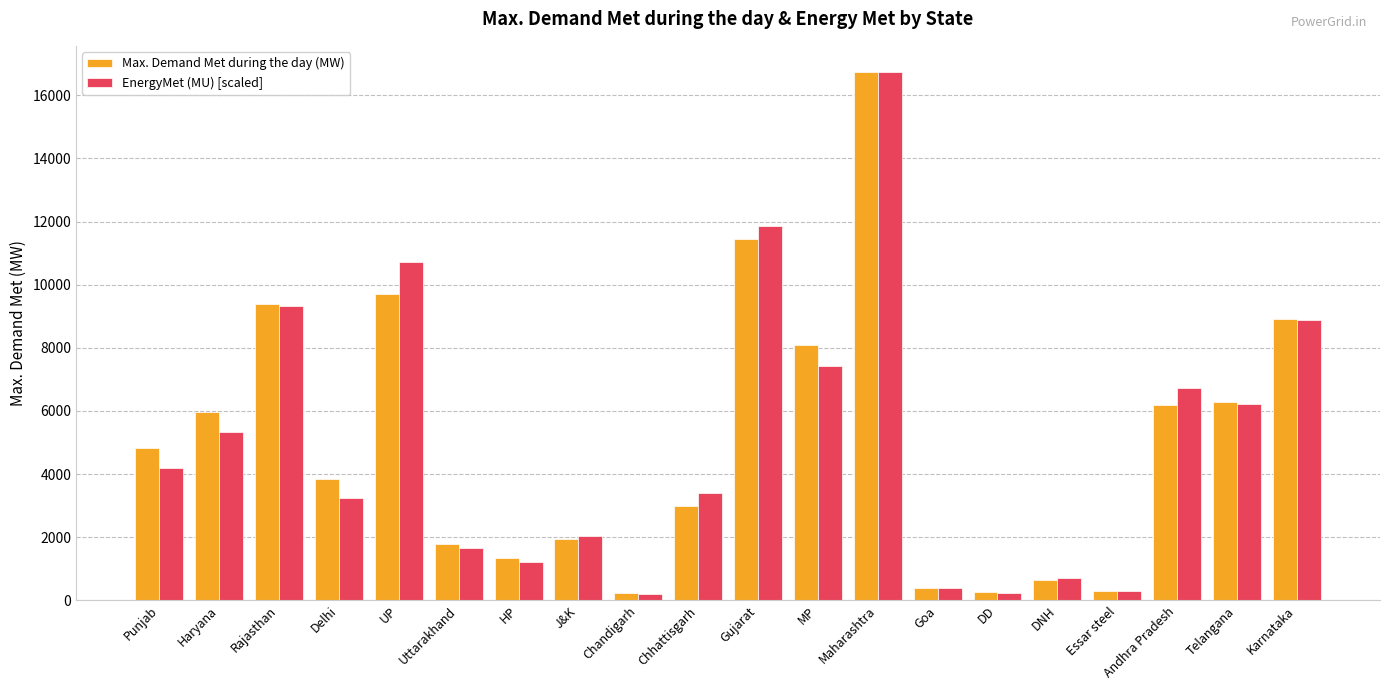

What is the total value across all series at Goa?

775.8